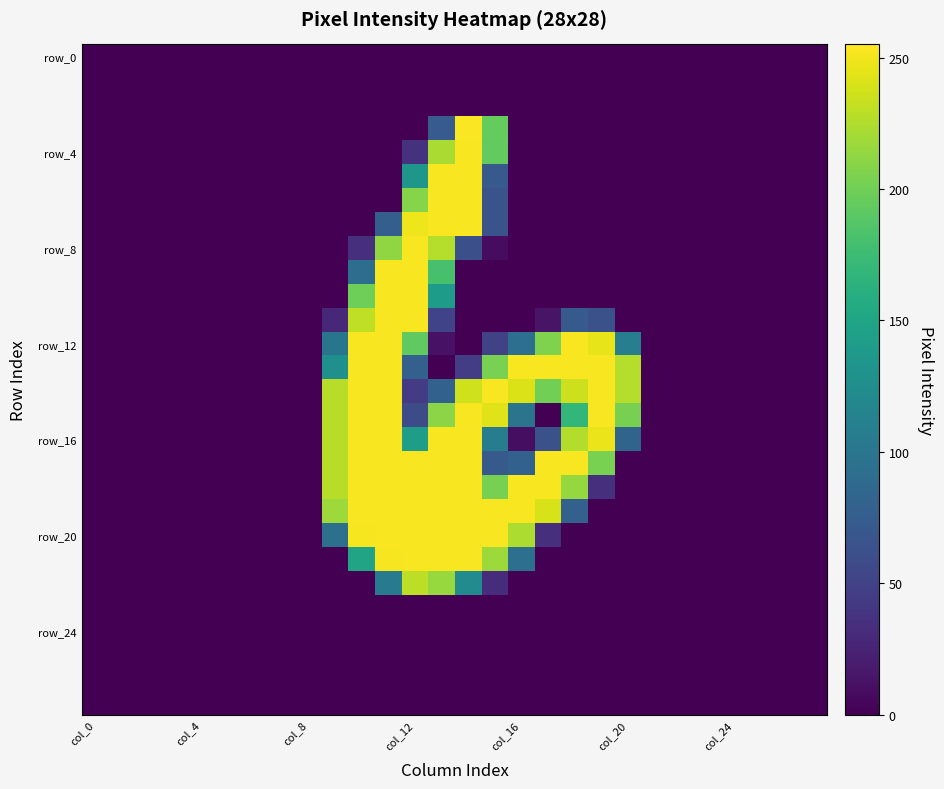

Which category has the highest value across all series?

14